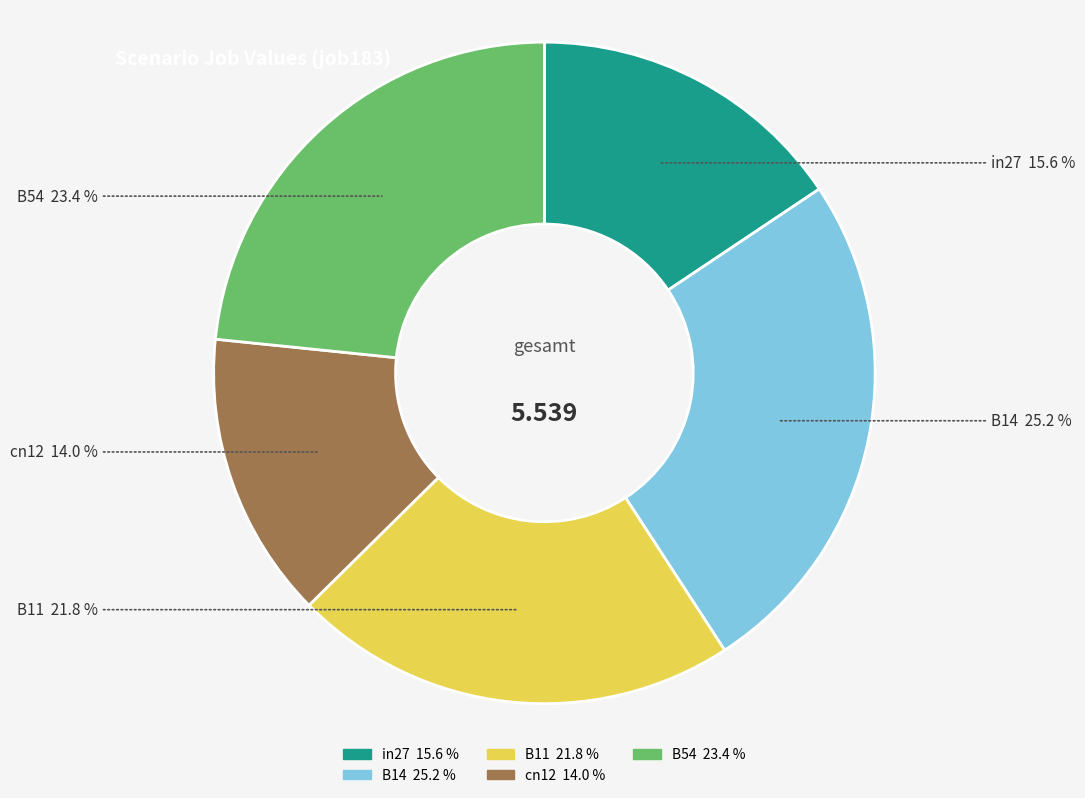

Is there any slice that represents more than half of the pie?

No